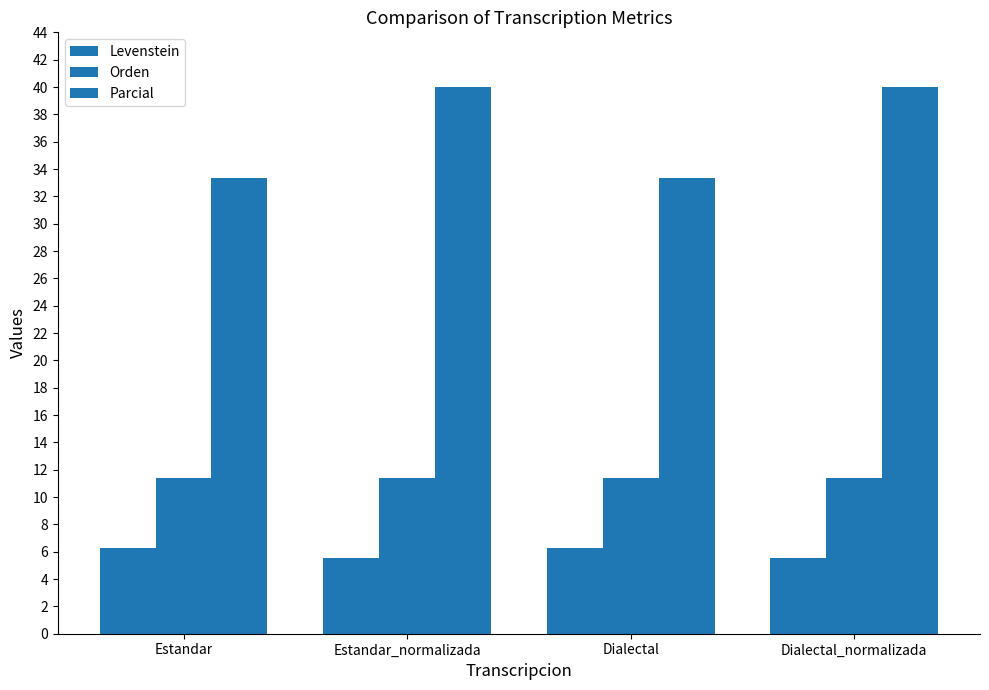

At which label does Parcial reach its minimum?

Estandar